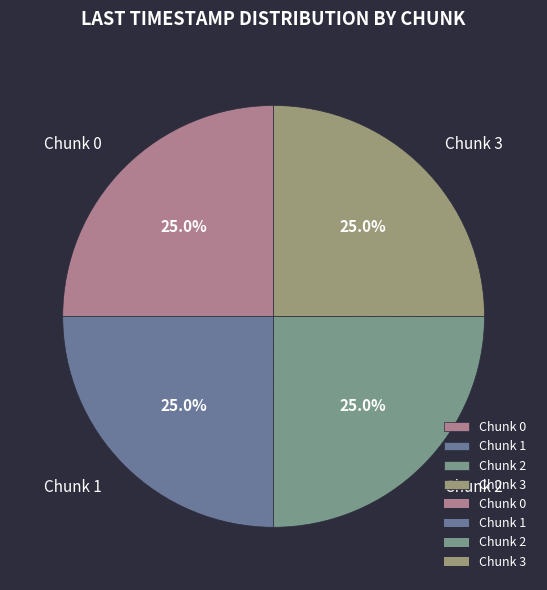

Approximately how many times larger is the value at Chunk 1 compared to Chunk 0?

1.0